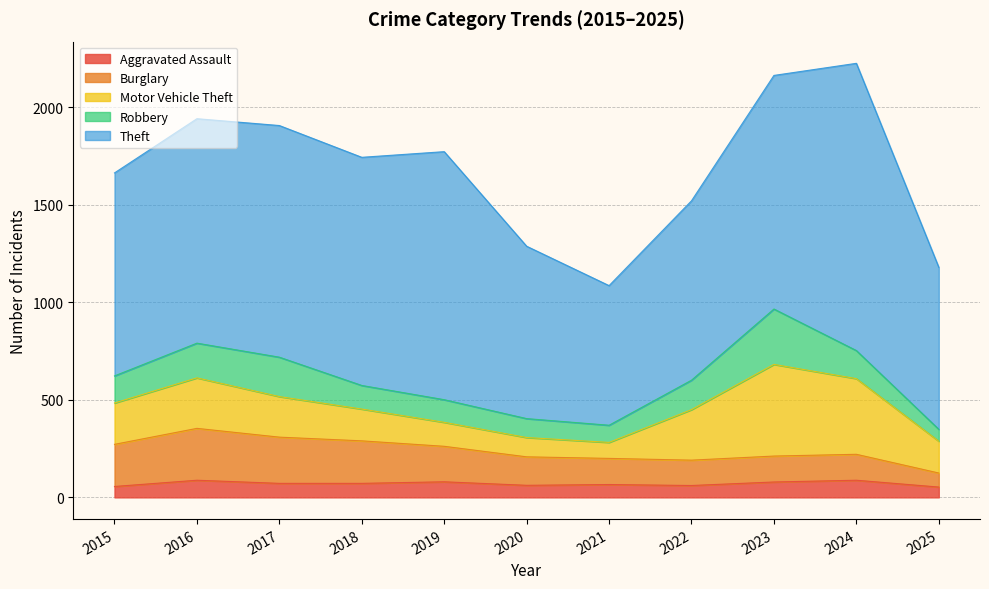

Reading left to right, list all the values displayed in this chart.

Aggravated Assault: 2015=56	2016=88	2017=72	2018=72	2019=80	2020=62	2021=66	2022=61	2023=79	2024=88	2025=53
Burglary: 2015=216	2016=266	2017=237	2018=218	2019=182	2020=146	2021=134	2022=130	2023=133	2024=133	2025=72
Motor Vehicle Theft: 2015=212	2016=259	2017=208	2018=163	2019=123	2020=99	2021=82	2022=259	2023=470	2024=388	2025=163
Robbery: 2015=139	2016=178	2017=202	2018=121	2019=116	2020=97	2021=88	2022=151	2023=284	2024=144	2025=61
Theft: 2015=1041	2016=1151	2017=1188	2018=1170	2019=1272	2020=884	2021=716	2022=920	2023=1198	2024=1473	2025=831